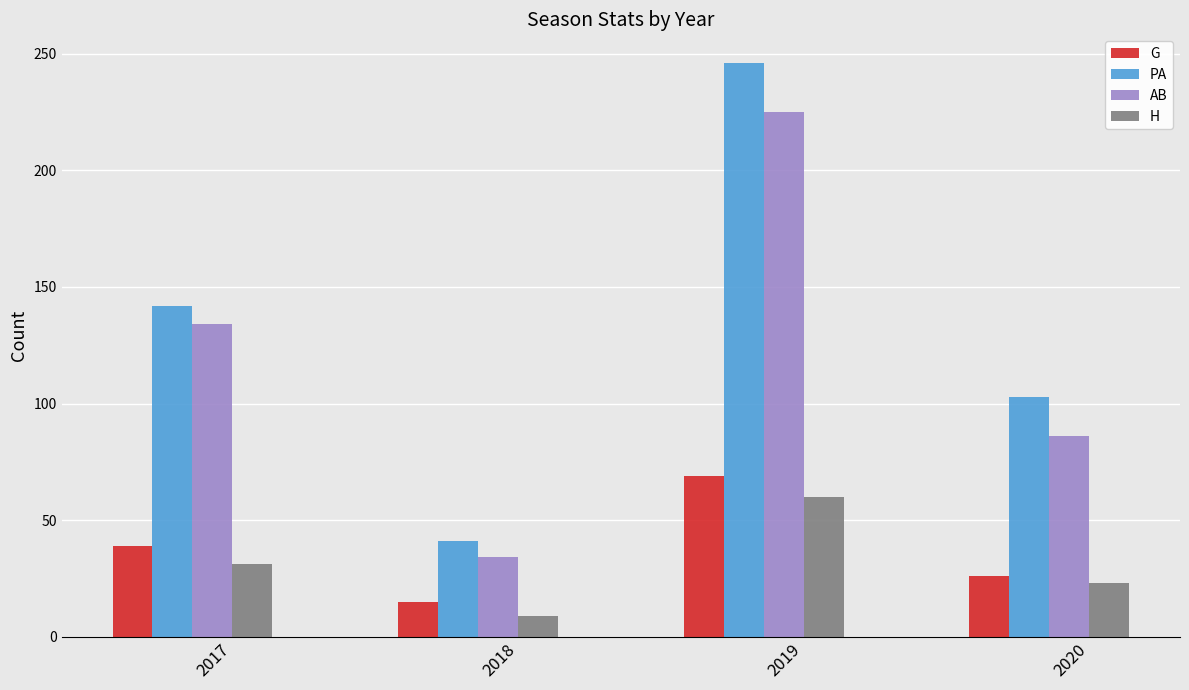

Reading right to left, list all the values displayed in this chart.

G: 2020=26	2019=69	2018=15	2017=39
PA: 2020=103	2019=246	2018=41	2017=142
AB: 2020=86	2019=225	2018=34	2017=134
H: 2020=23	2019=60	2018=9	2017=31